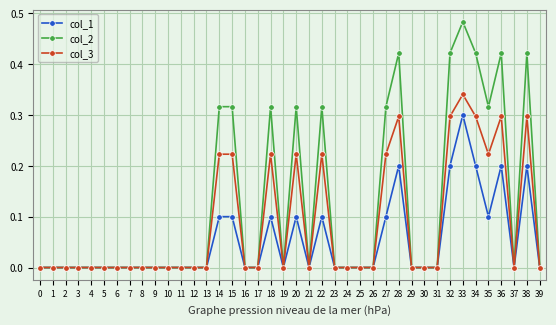

True or false: col_1 has a value of 0.2 at 7.

False